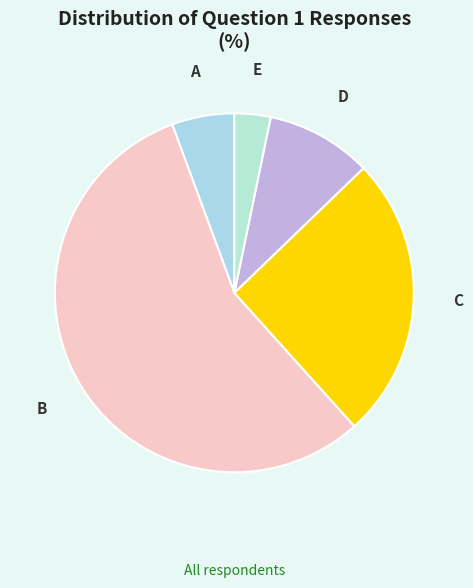

Approximately how many times larger is the value at A compared to C?

0.2